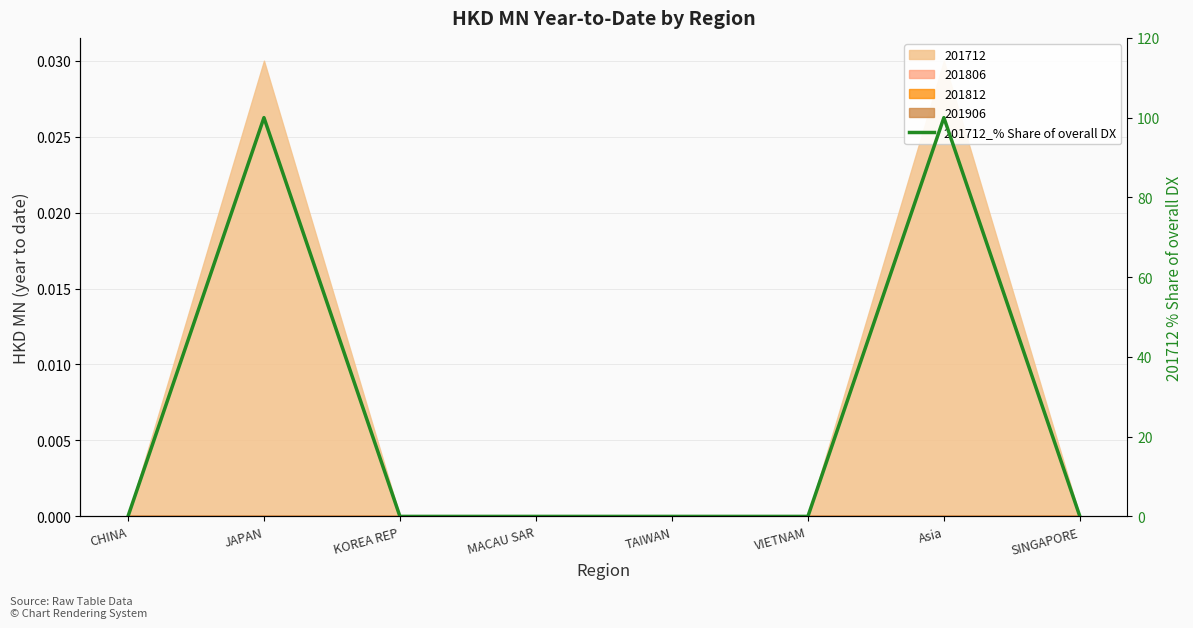

List the labels in order of value, smallest first.

CHINA, KOREA REP, MACAU SAR, TAIWAN, VIETNAM, SINGAPORE, JAPAN, Asia